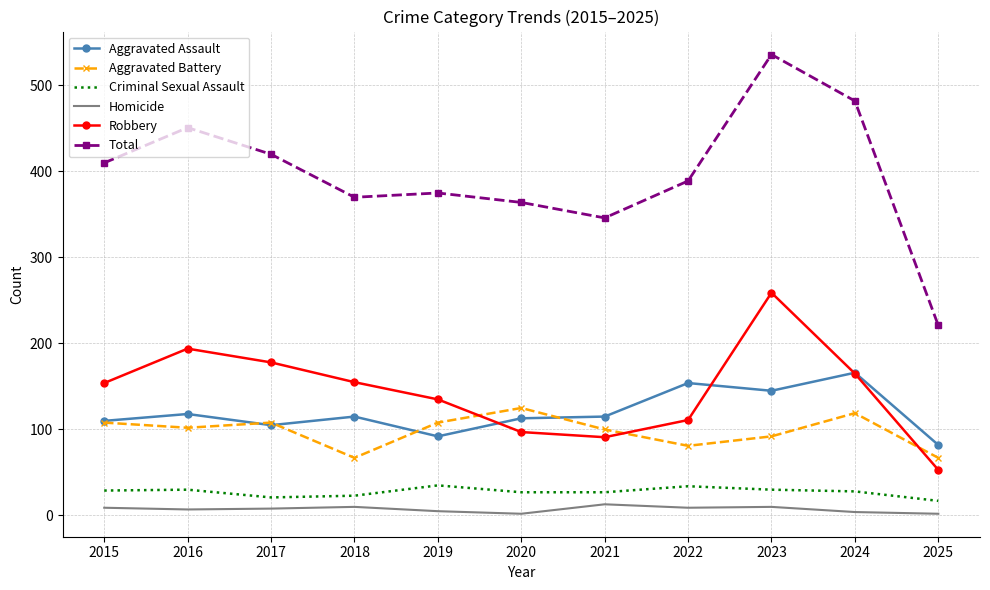

At which category is the sum across all series the highest?

2023